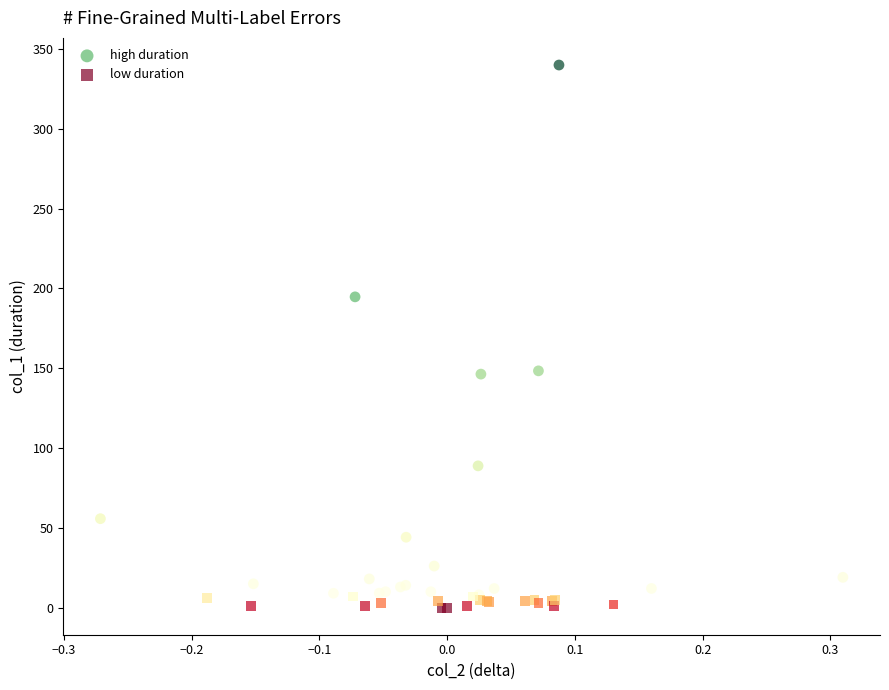

Which series contains the highest Y value?

high duration